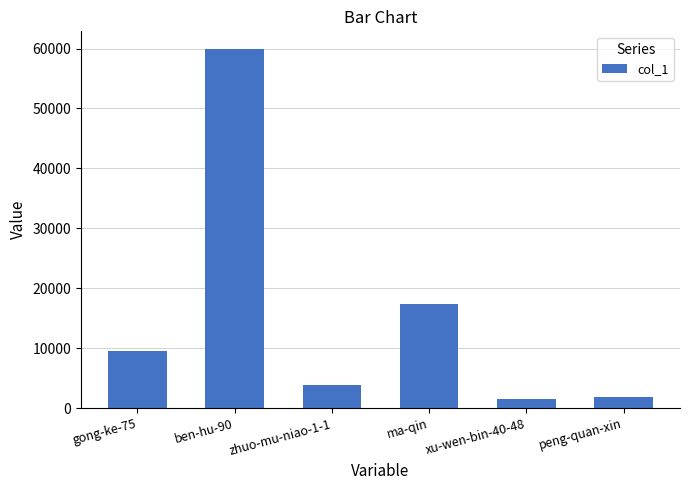

Reading left to right, transcribe all the data shown in this chart.

gong-ke-75=9549	ben-hu-90=59873	zhuo-mu-niao-1-1=3827	ma-qin=17435	xu-wen-bin-40-48=1493	peng-quan-xin=1788